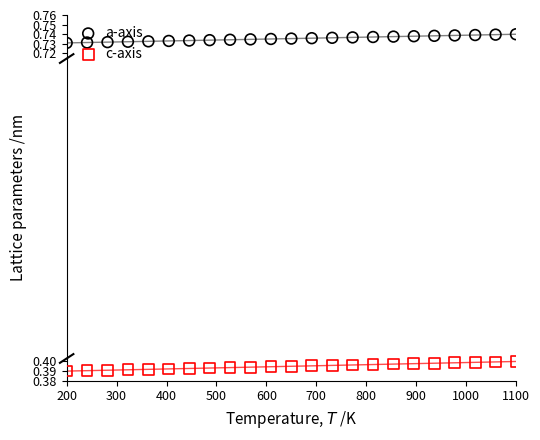

Which series has the largest total across all categories?

a-axis